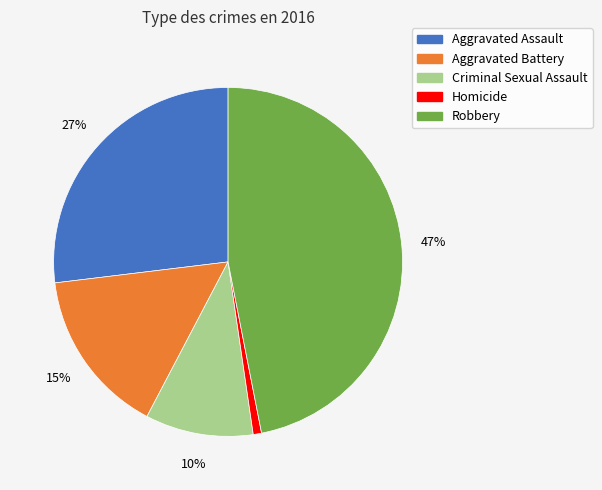

Rank the categories by value from highest to lowest.

Robbery, Aggravated Assault, Aggravated Battery, Criminal Sexual Assault, Homicide